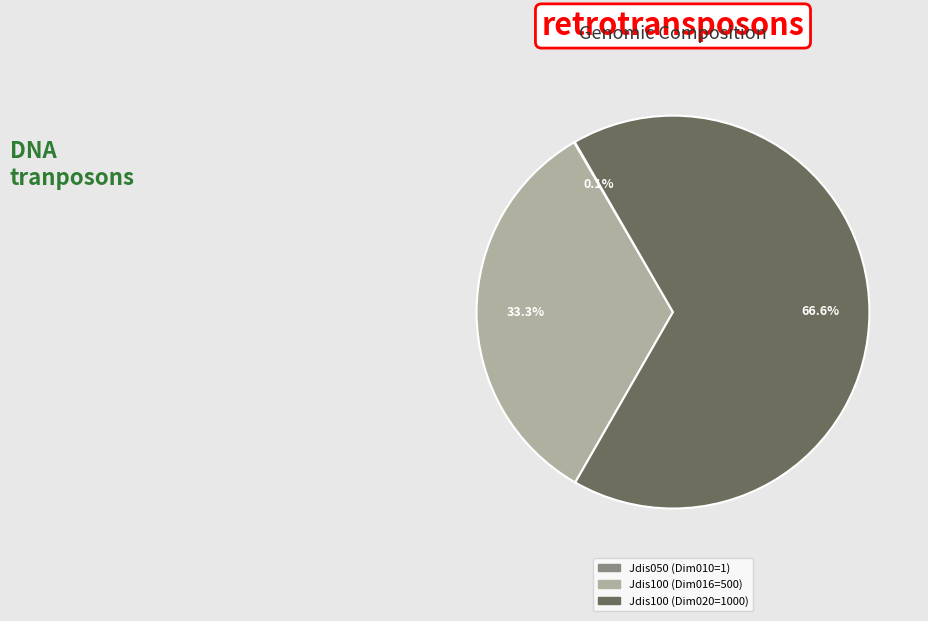

Which slice represents more than half of the pie?

Jdis100 (Dim020=1000)